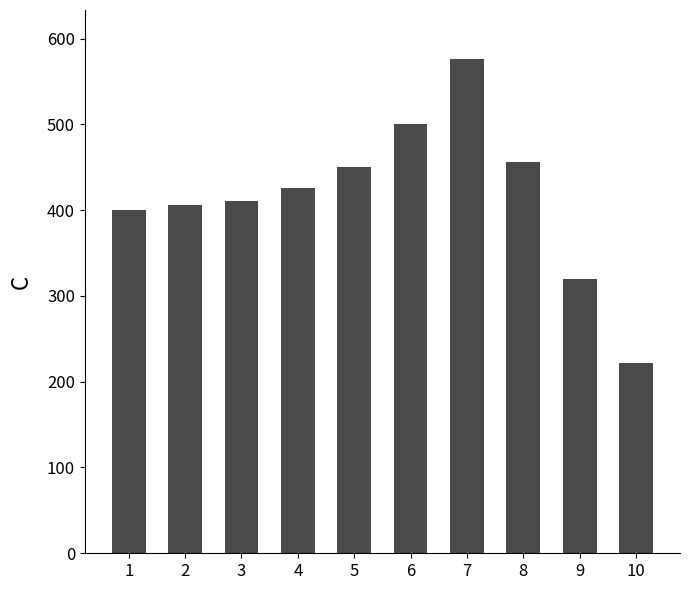

Between 6 and 7, which is larger?

7